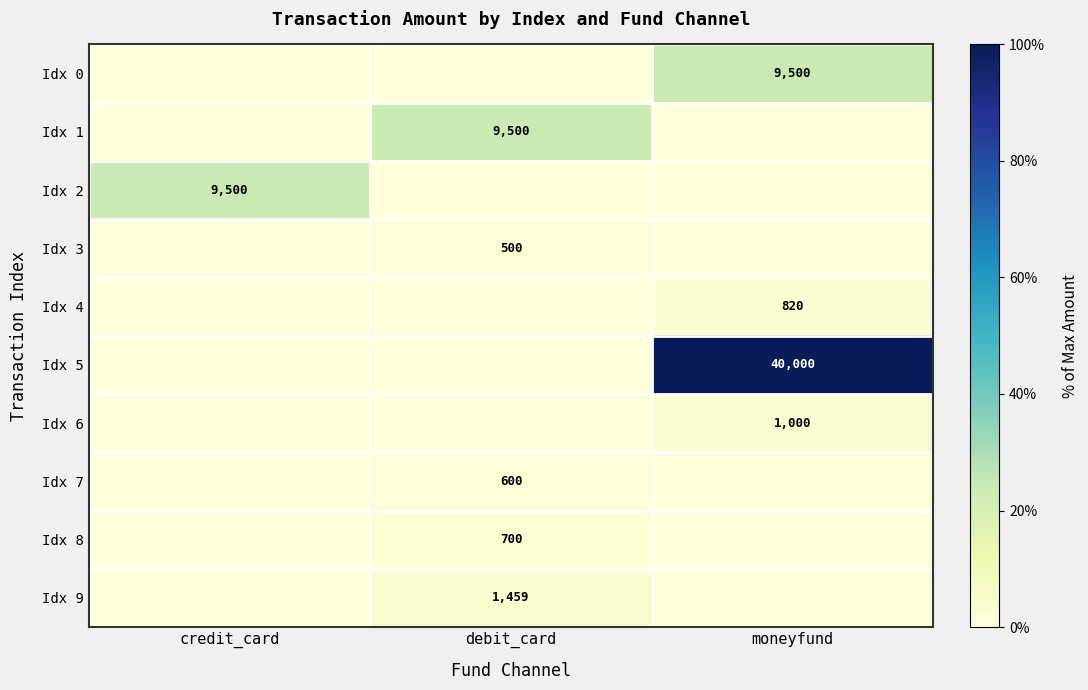

How many values in the Idx 5 series exceed 0?

1